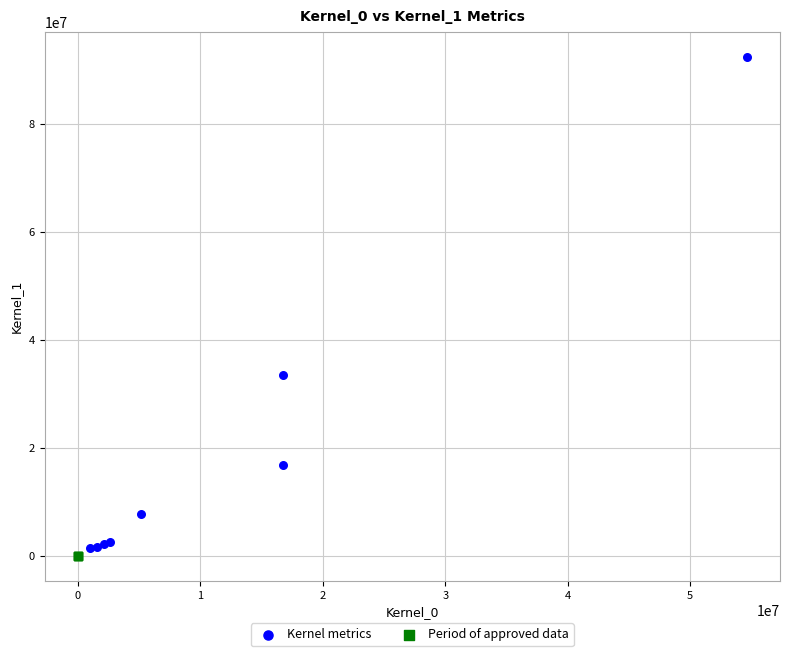

Which series has the largest Y range (max minus min)?

Kernel metrics